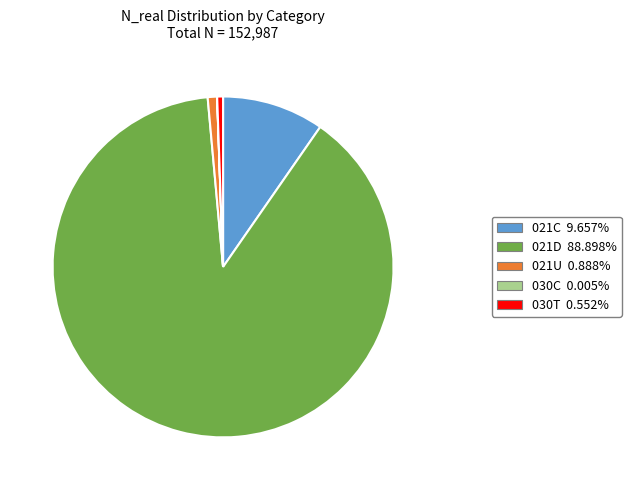

Combined, do 021C and 021D account for over 50%?

Yes